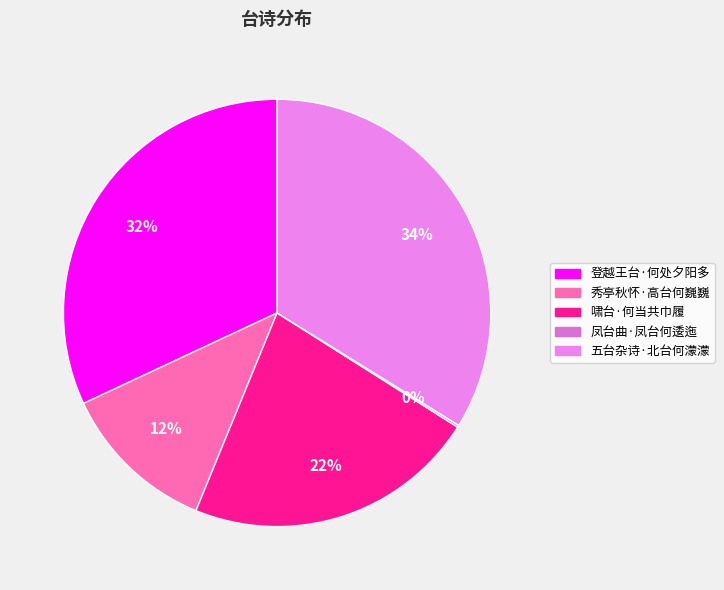

To the nearest percent, what percentage of the pie is 秀亭秋怀·高台何巍巍?

12%